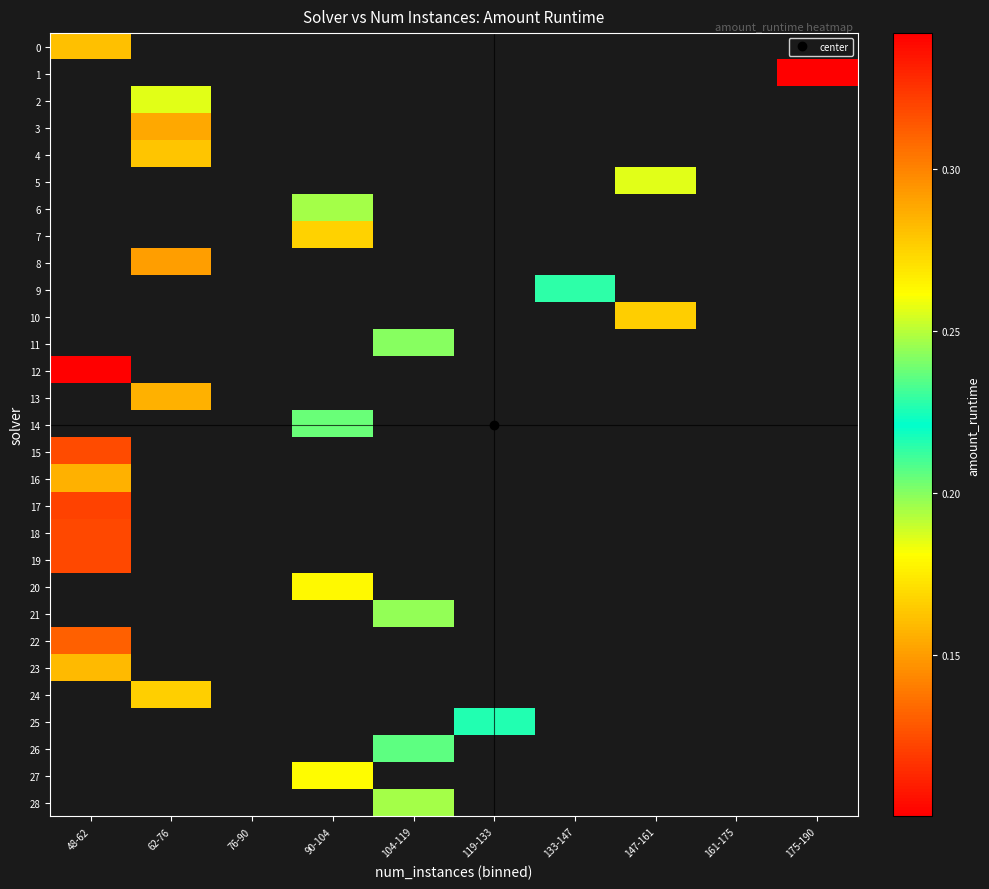

How many positive values does the 8 series have?

1